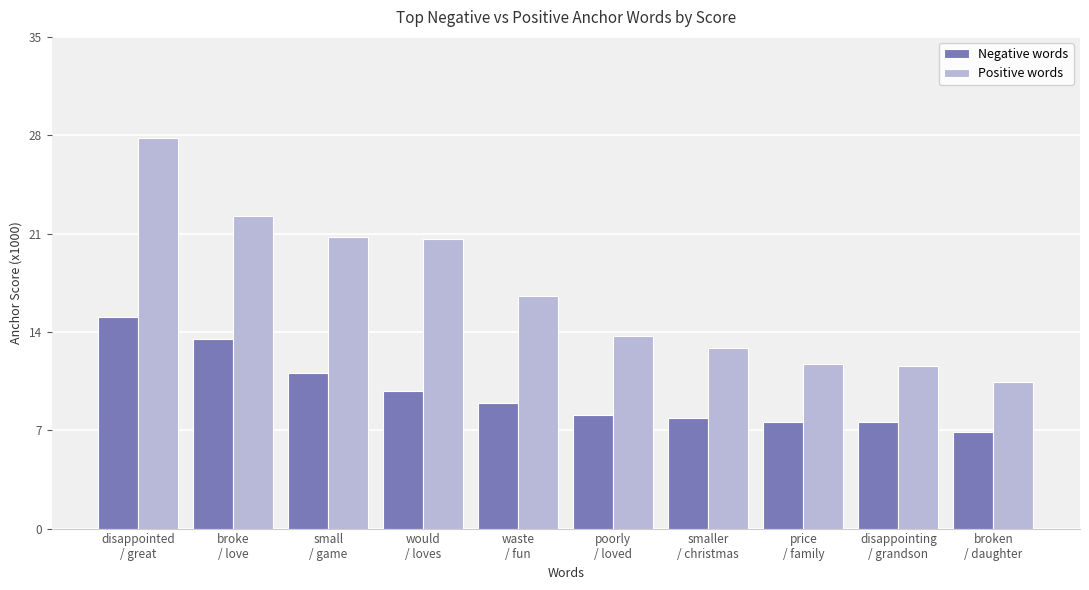

At which category is the sum across all series the highest?

disappointed
/ great